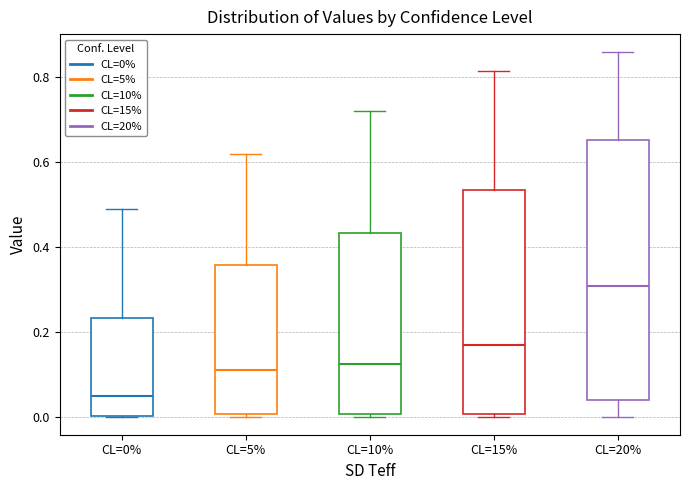

Reading left to right, read every box against the y-axis: the position of its median line, the range the box covers, and the ends of its whiskers. The values are not printed on the chart, so give them approximately, as read against the axis.

CL=0%: median 0.04, box 0.00 to 0.24, whiskers 0.00 to 0.50
CL=5%: median 0.10, box 0.00 to 0.36, whiskers 0.00 (just below the box's lower edge) to 0.62
CL=10%: median 0.12, box 0.00 to 0.44, whiskers 0.00 to 0.72
CL=15%: median 0.16, box 0.00 to 0.54, whiskers 0.00 (just below the box's lower edge) to 0.82
CL=20%: median 0.30, box 0.04 to 0.66, whiskers 0.00 to 0.86